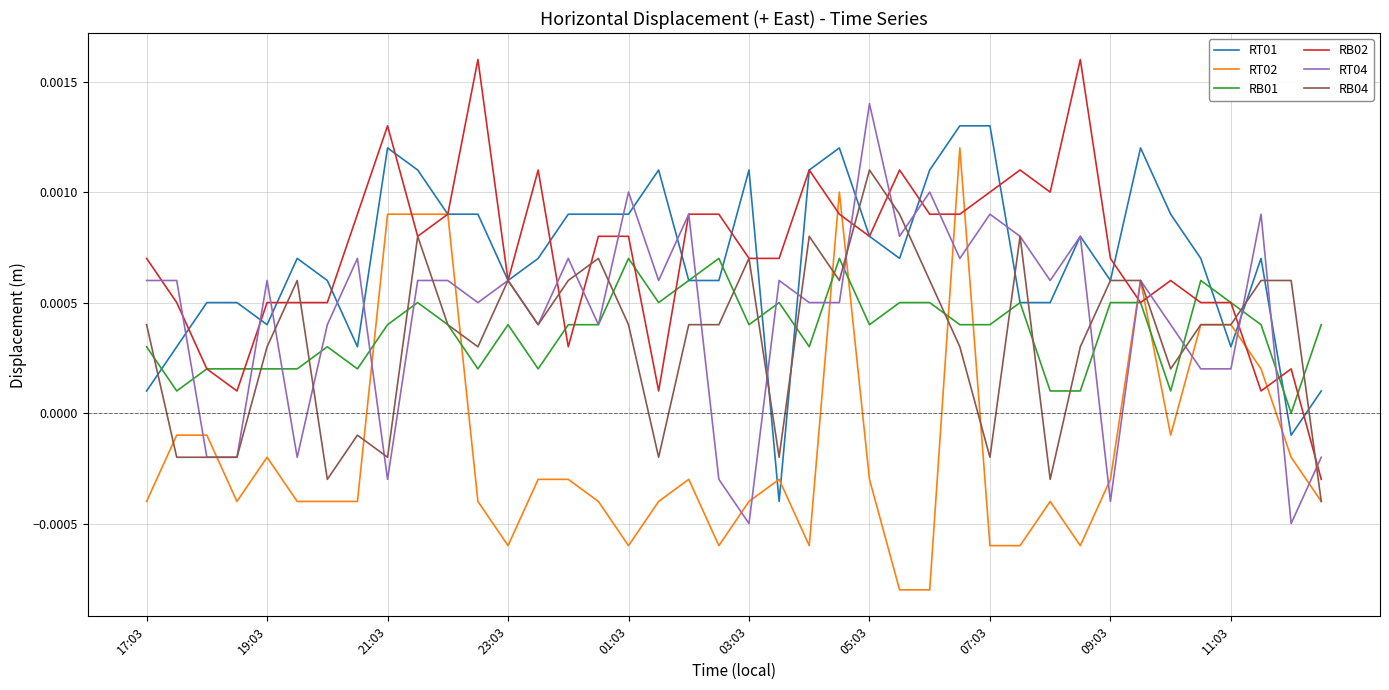

How many interior local valleys does the RT01 series have?

8